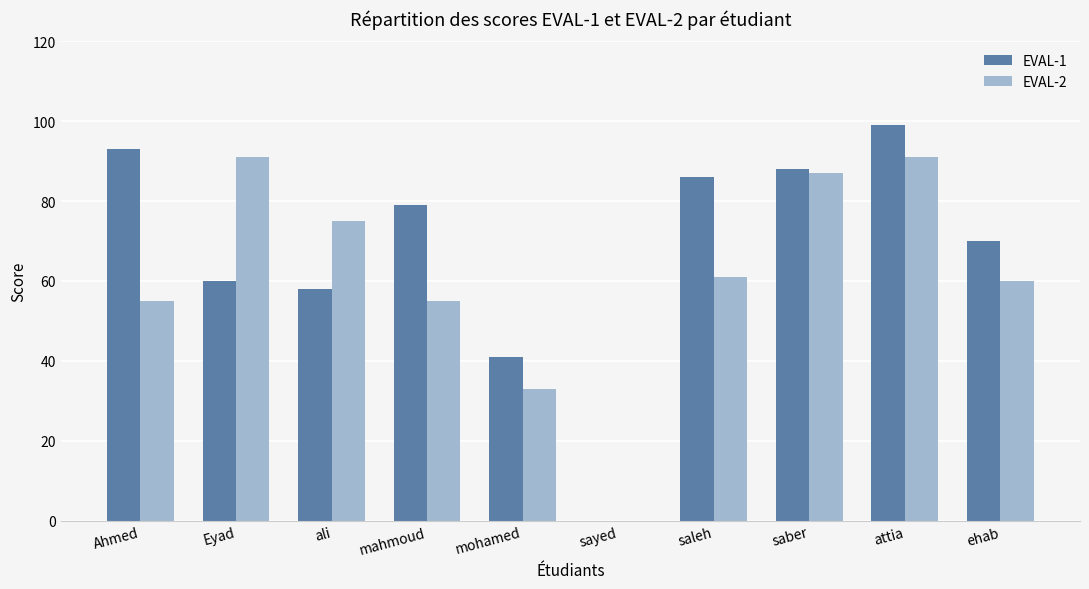

Are the bars grouped side by side (vs. stacked)?

Yes